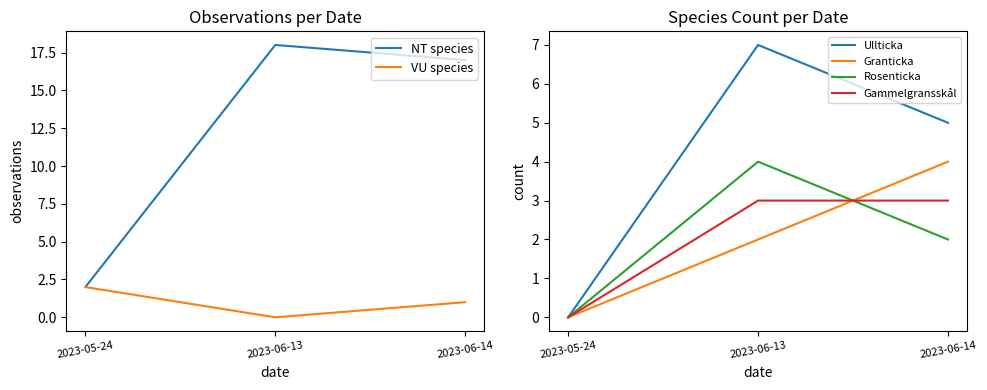

What is the label of the 1st point from the right?

2023-06-14